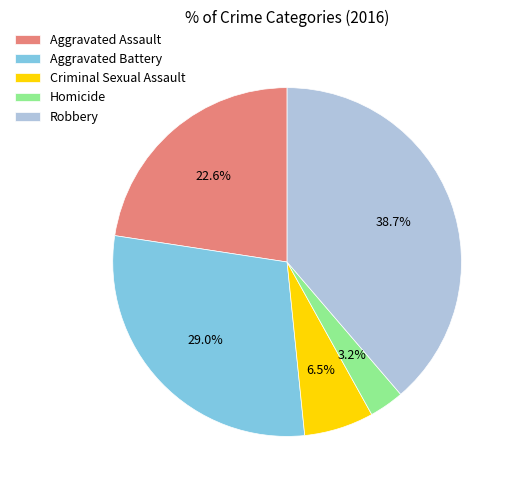

Is there any slice that represents more than half of the pie?

No